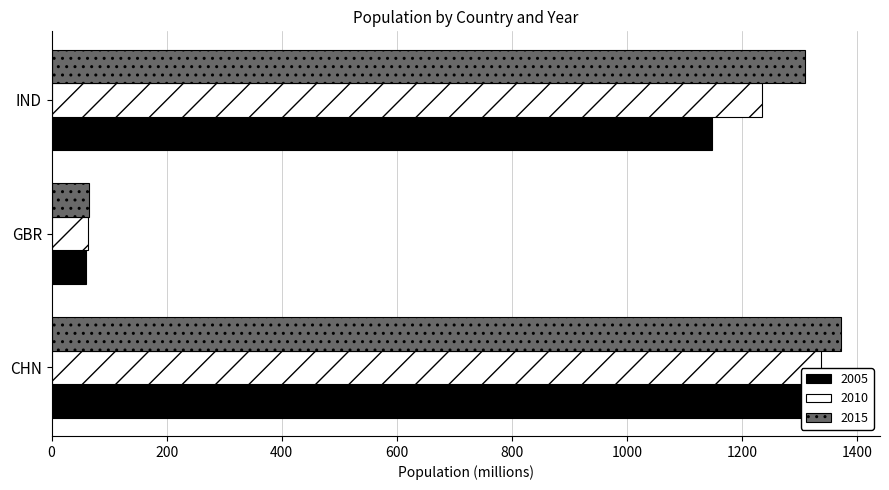

What is the minimum value shown in the chart?

60.4